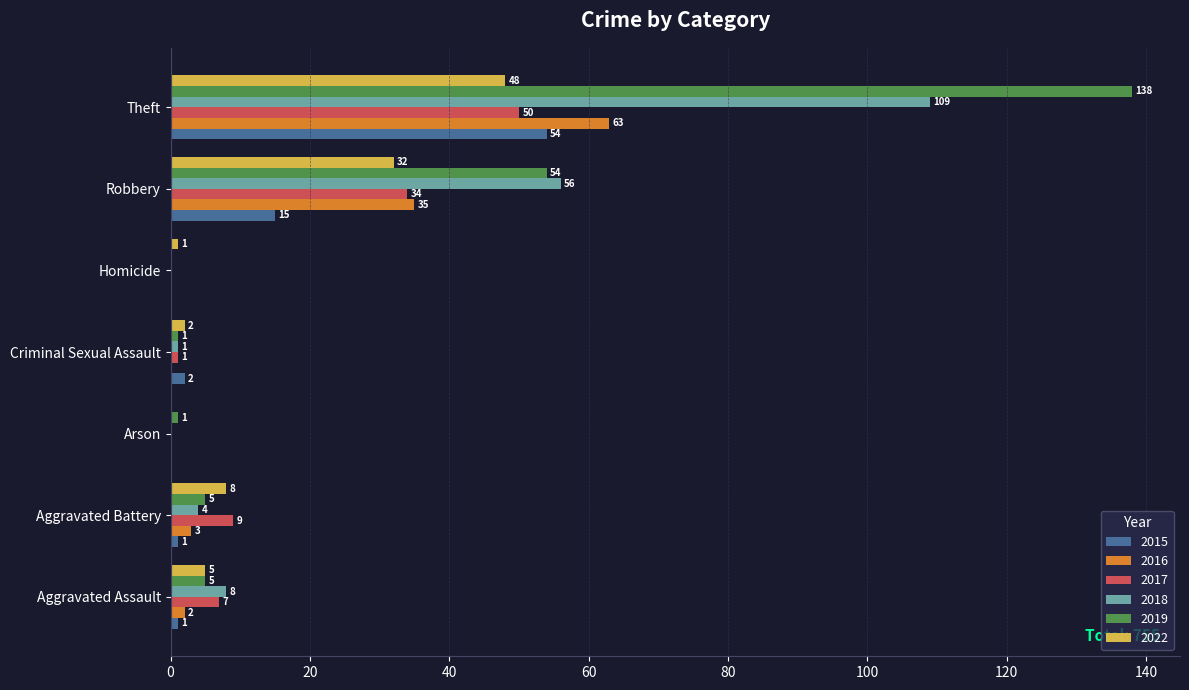

How many series are shown in this chart?

6